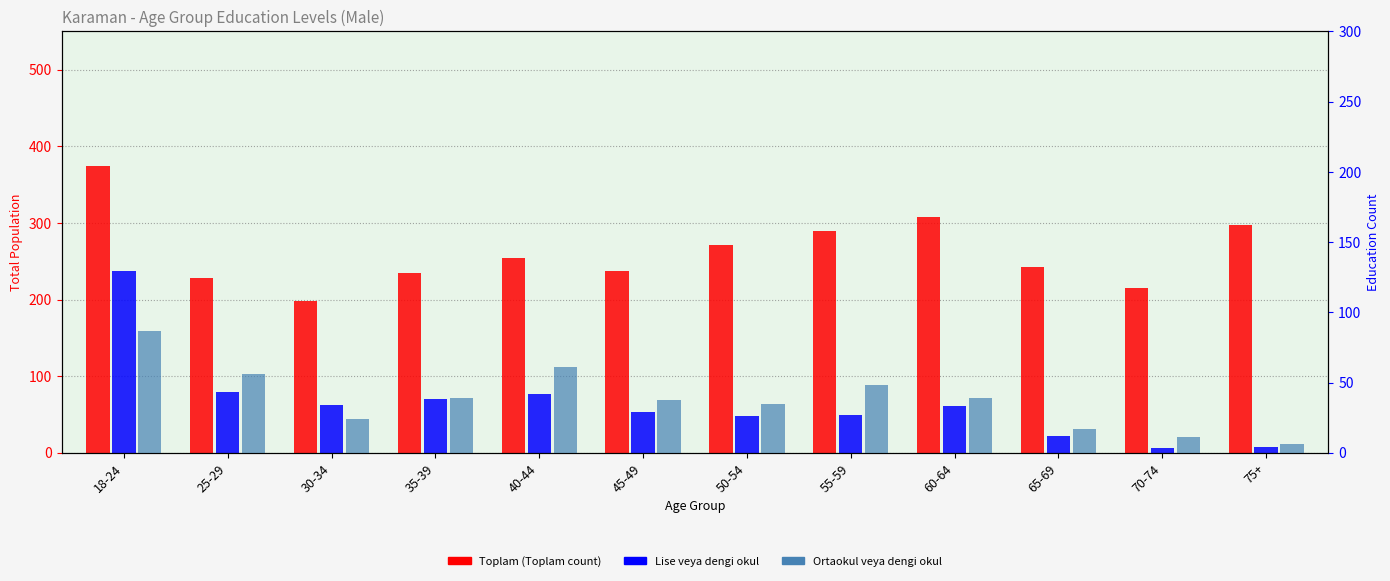

At which label does Ortaokul veya dengi okul reach its peak?

18-24